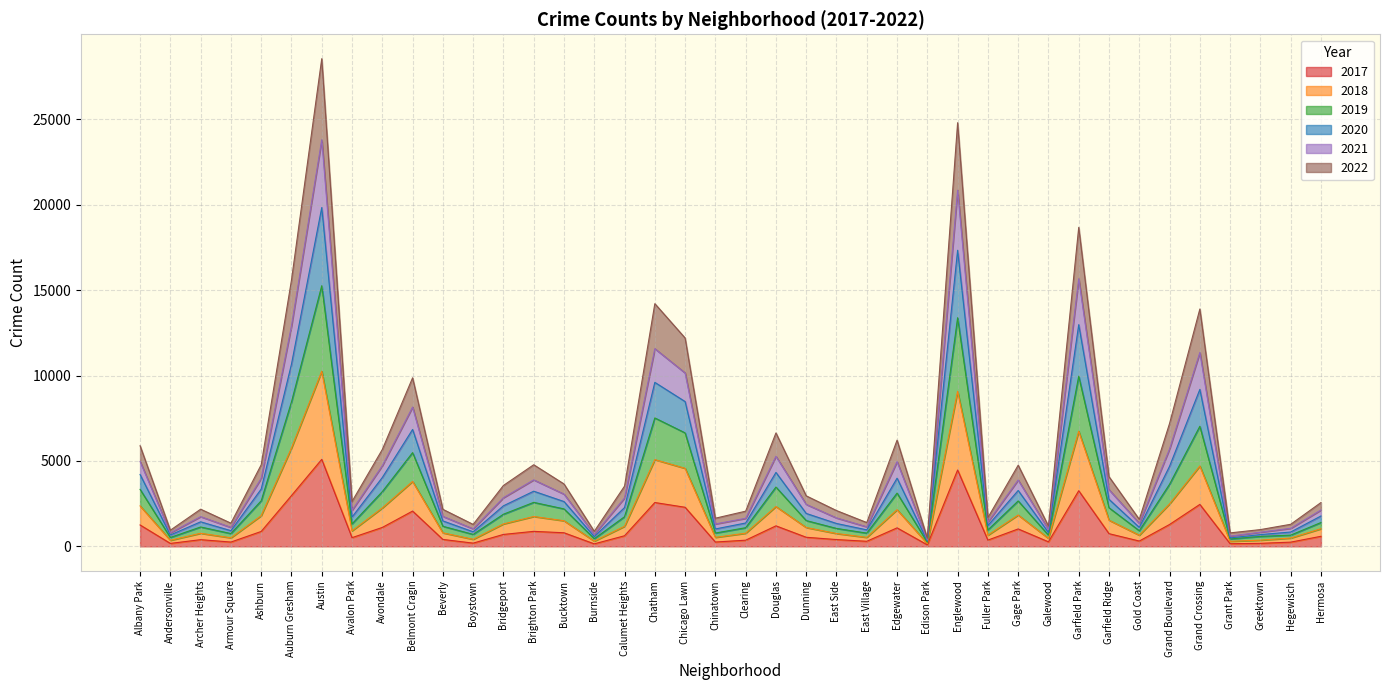

What is the minimum value shown in the chart?

87